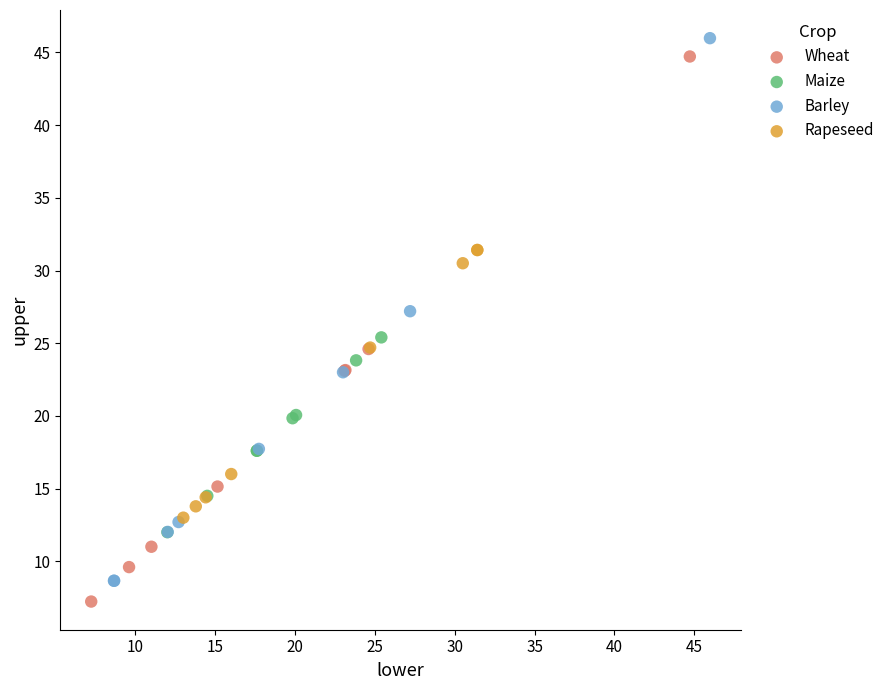

Which series reaches the maximum Y coordinate?

Barley